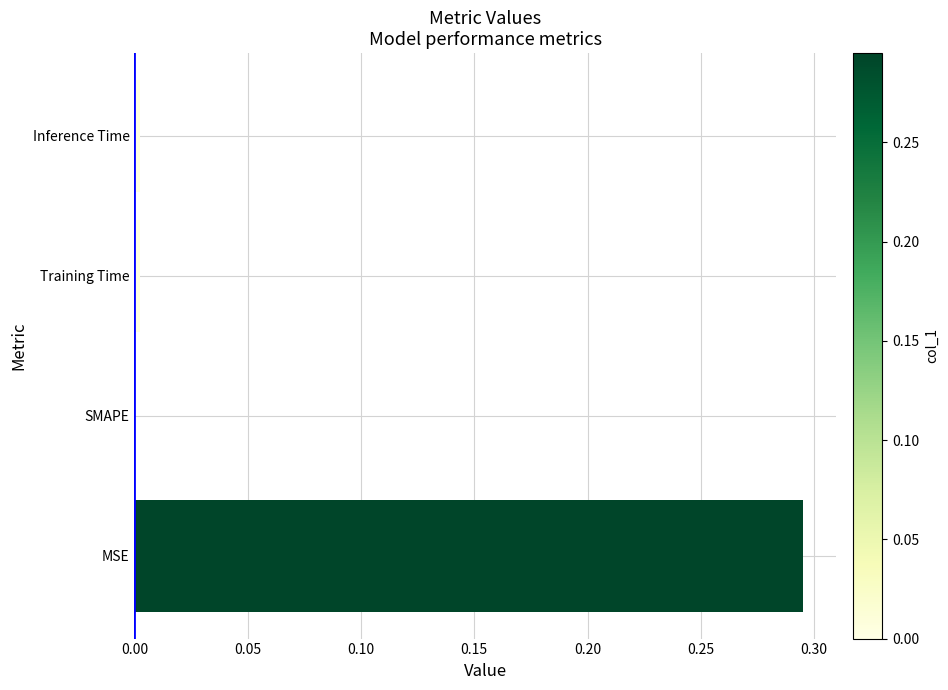

What is the change in value from MSE to SMAPE?

-0.3